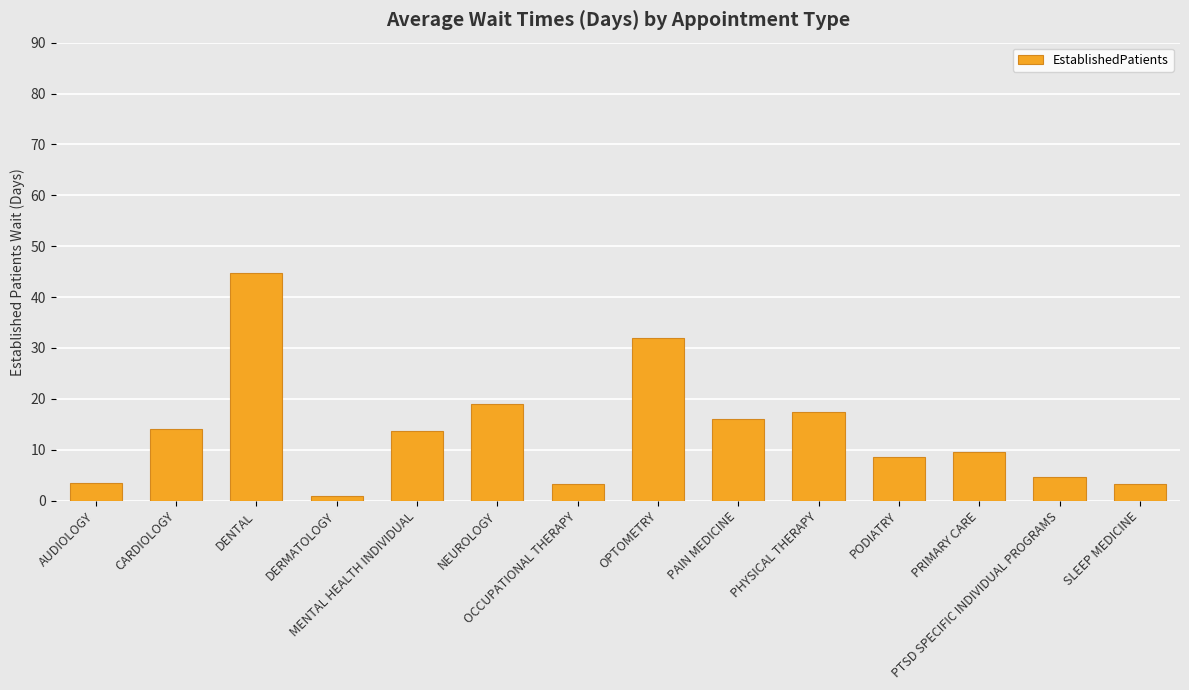

What position from the right is PODIATRY?

4